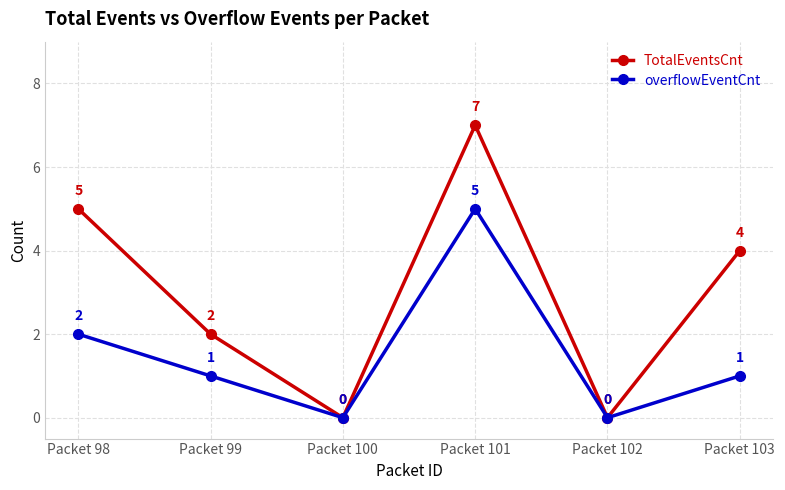

Count the number of categories in the chart.

6